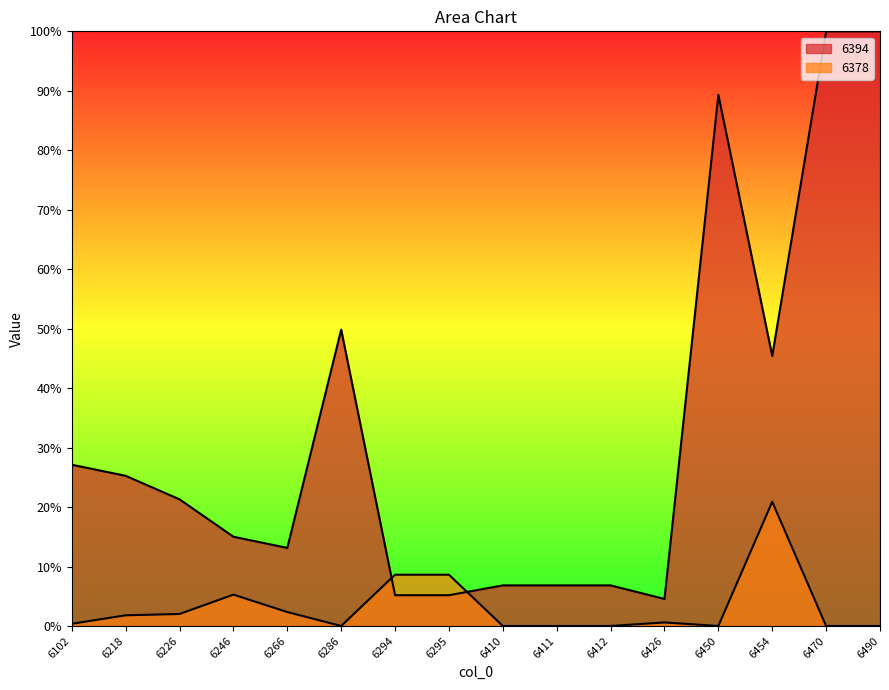

Which series has the widest spread of values?

6394